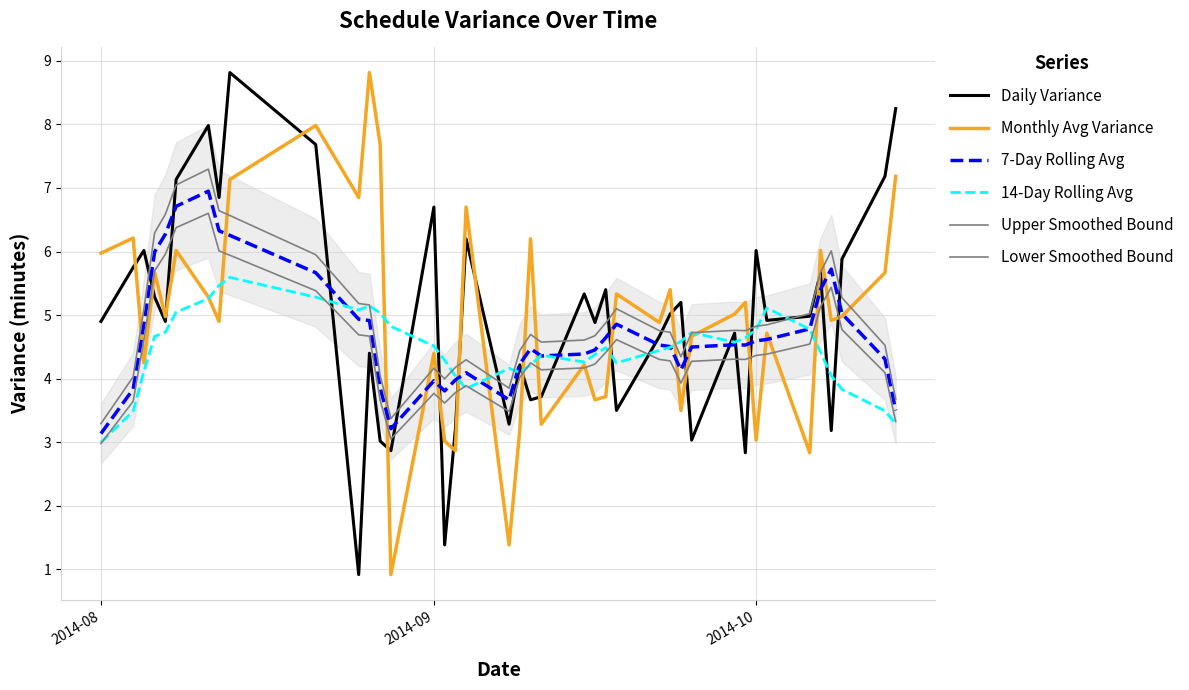

How many lines are shown in the chart?

6